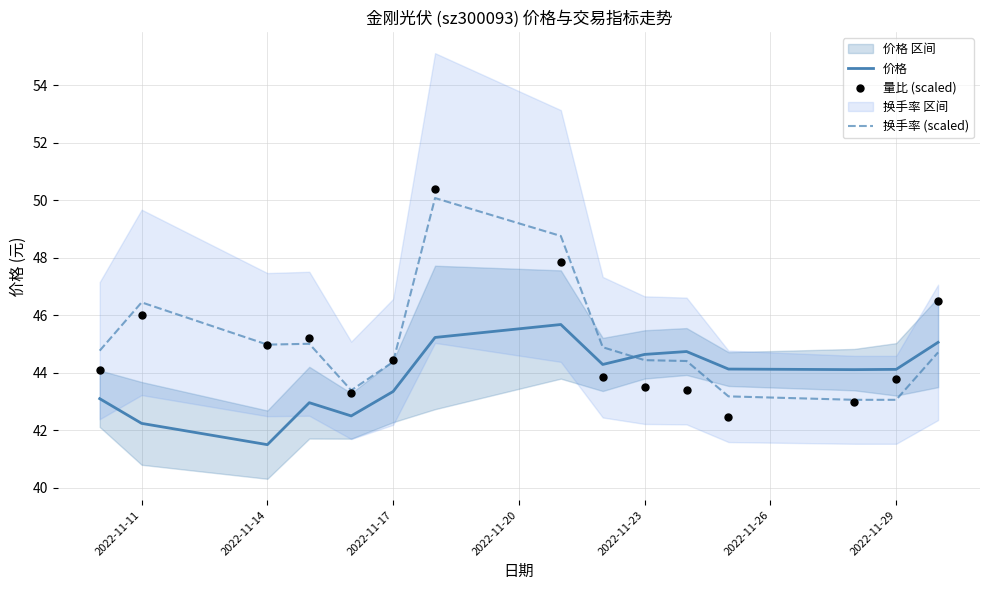

The 价格 series shows 44.6 at 2022-11-23. True or false?

True